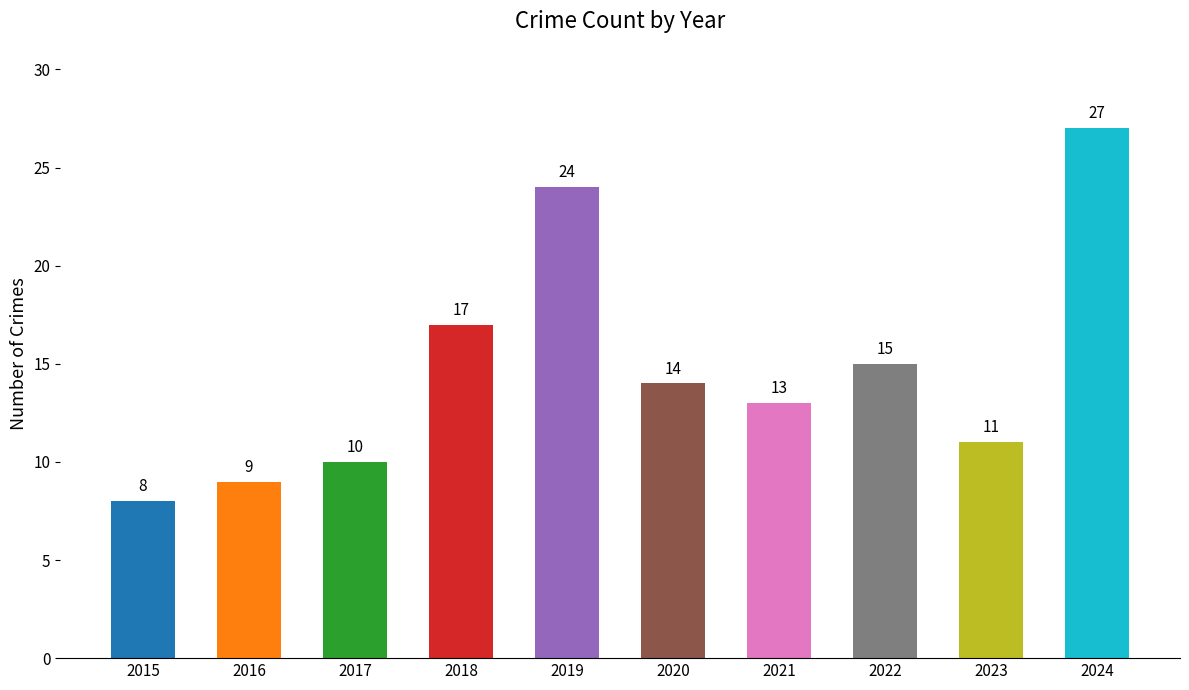

The chart shows a value of 17 at 2018. True or false?

True